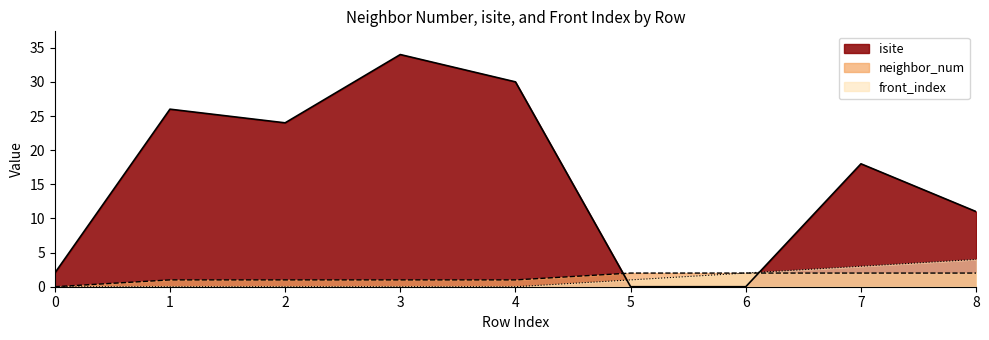

At which category is the sum across all series the highest?

3